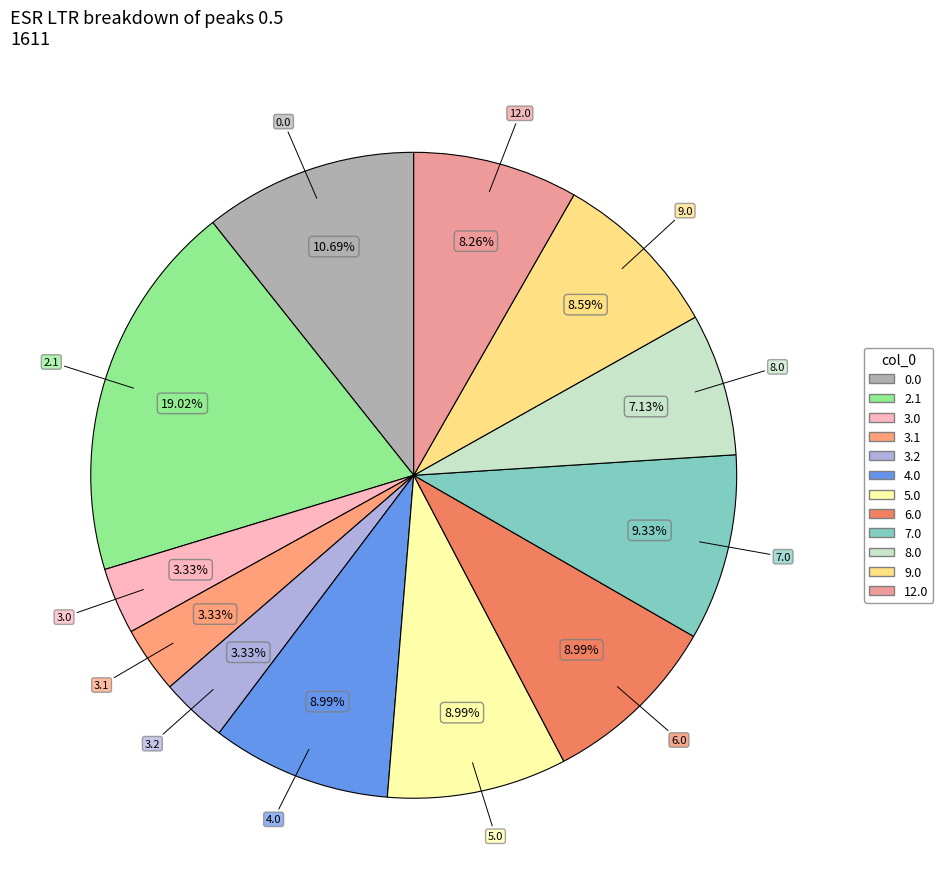

Does any single category account for the majority?

No